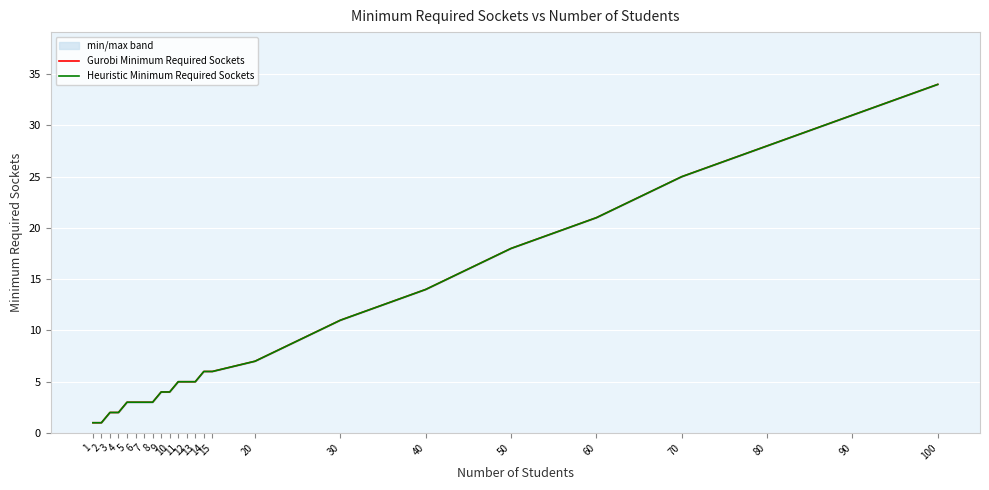

Reading left to right, transcribe all the data shown in this chart.

Gurobi Minimum Required Sockets: 1=1	2=1	3=2	4=2	5=3	6=3	7=3	8=3	9=4	10=4	11=5	12=5	13=5	14=6	15=6	20=7	30=11	40=14	50=18	60=21	70=25	80=28	90=31	100=34
Heuristic Minimum Required Sockets: 1=1	2=1	3=2	4=2	5=3	6=3	7=3	8=3	9=4	10=4	11=5	12=5	13=5	14=6	15=6	20=7	30=11	40=14	50=18	60=21	70=25	80=28	90=31	100=34